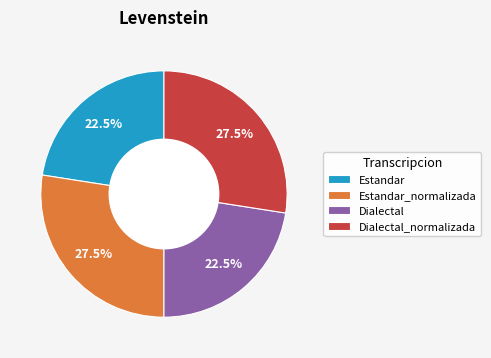

What is the ratio of the value at Estandar to the value at Estandar_normalizada?

0.8